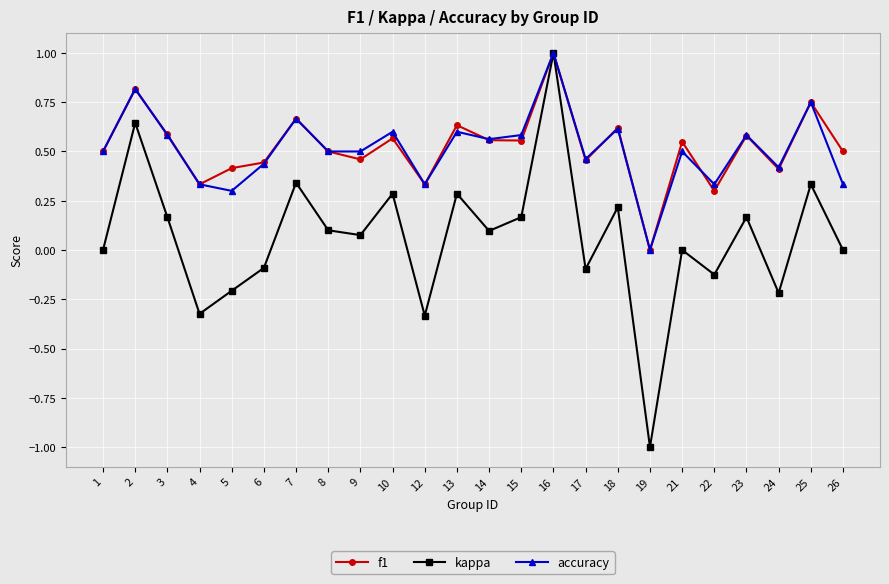

Is the value of accuracy at 16 greater than the value of f1 at 18?

Yes